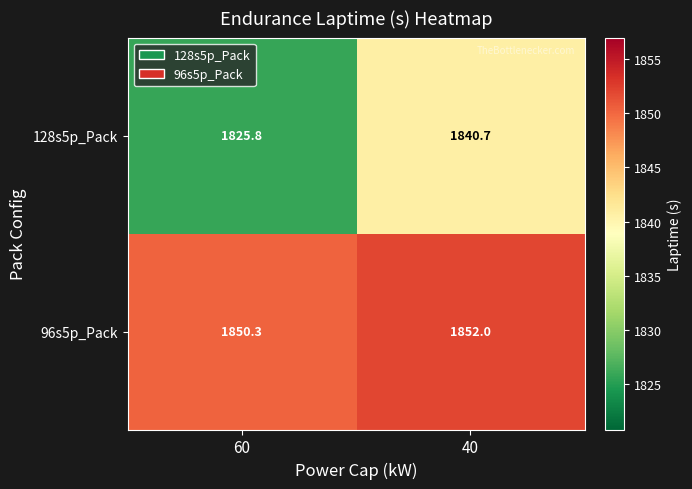

What is the sum of all 128s5p_Pack values?

3666.5